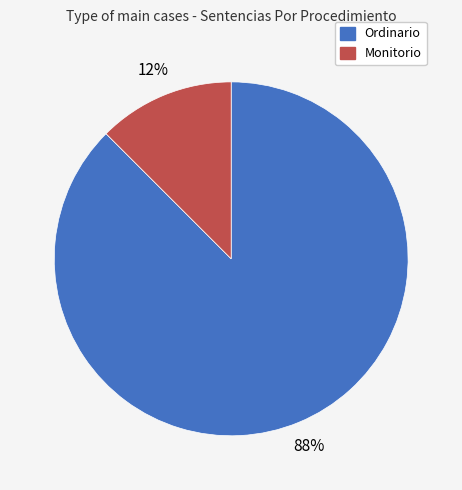

Is there a majority slice in this chart?

Yes